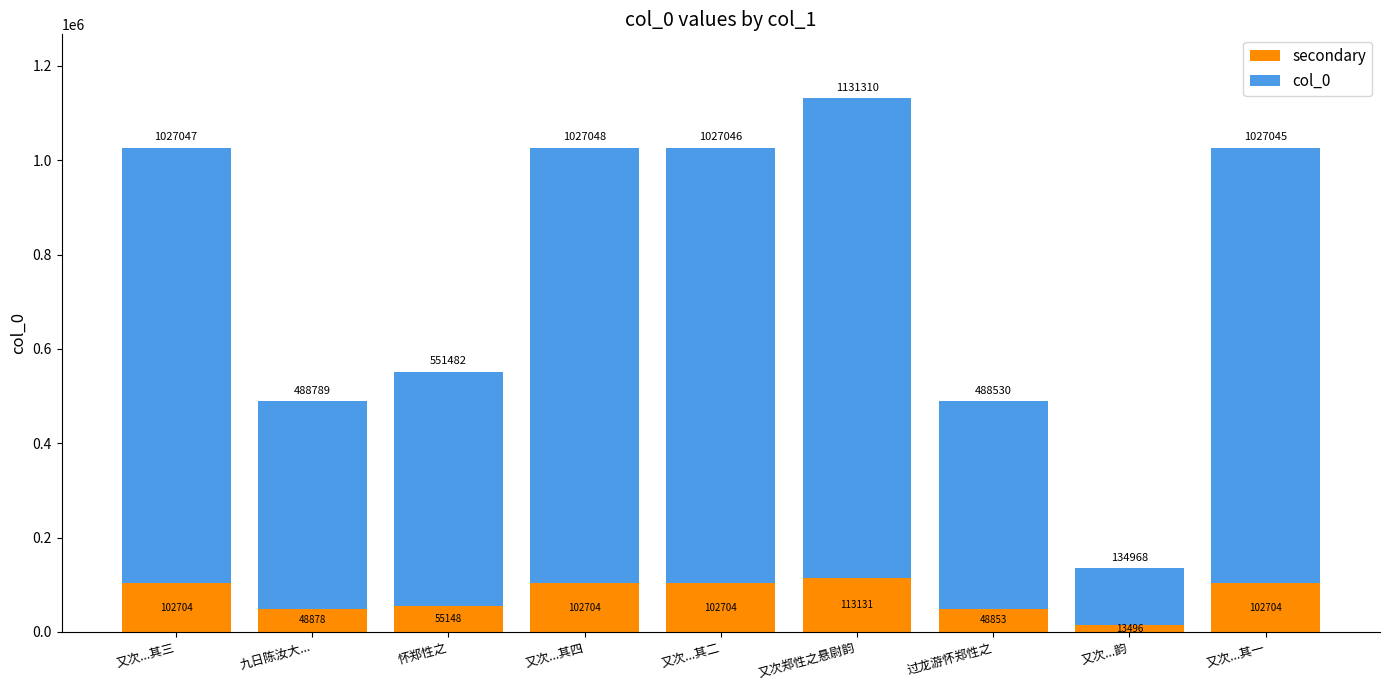

Reading left to right, what are the values for secondary?

102704	48878	55148	102704	102704	113131	48853	13496	102704